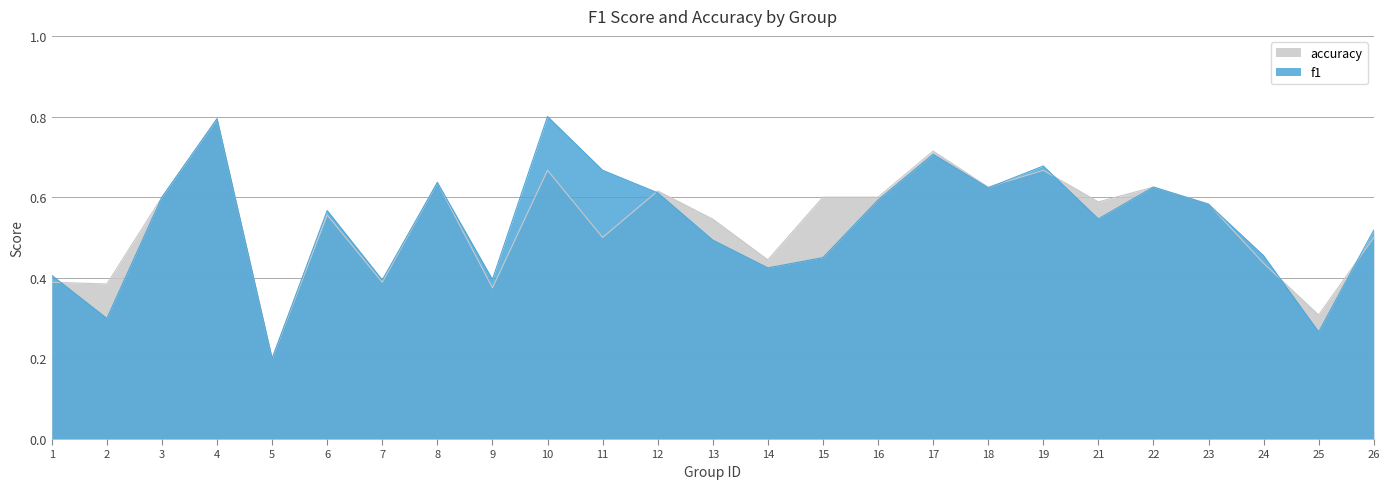

Reading right to left, what are all the values shown in this chart?

f1: 26=0.5	25=0.3	24=0.5	23=0.6	22=0.6	21=0.5	19=0.7	18=0.6	17=0.7	16=0.6	15=0.5	14=0.4	13=0.5	12=0.6	11=0.7	10=0.8	9=0.4	8=0.6	7=0.4	6=0.6	5=0.2	4=0.8	3=0.6	2=0.3	1=0.4
accuracy: 26=0.5	25=0.3	24=0.4	23=0.6	22=0.6	21=0.6	19=0.7	18=0.6	17=0.7	16=0.6	15=0.6	14=0.4	13=0.5	12=0.6	11=0.5	10=0.7	9=0.4	8=0.6	7=0.4	6=0.6	5=0.2	4=0.8	3=0.6	2=0.4	1=0.4